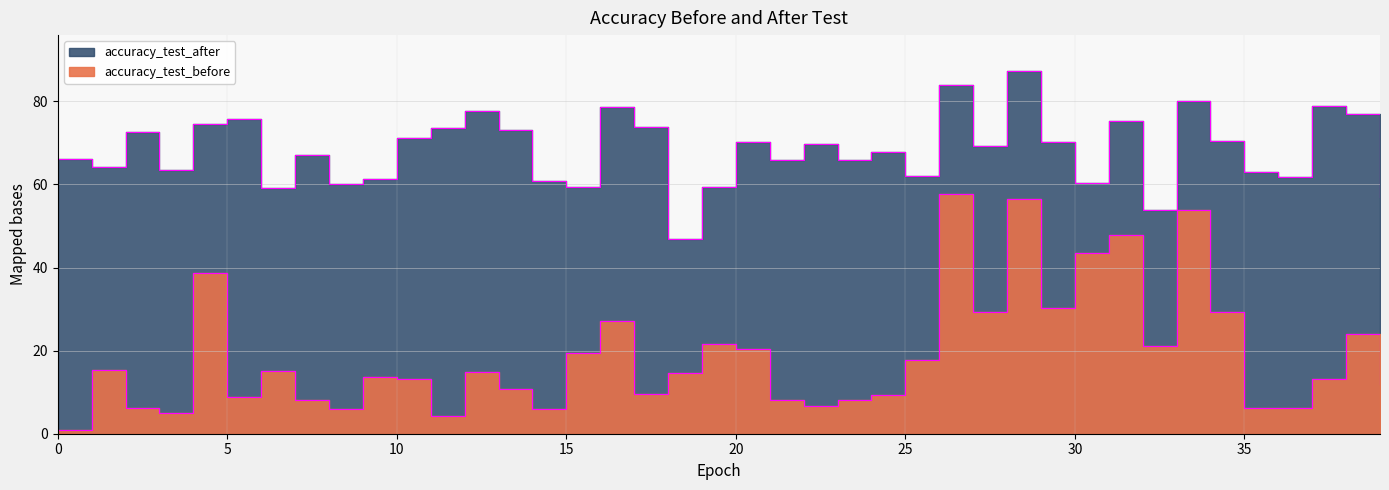

What is the sum of the accuracy_test_after values at 27 and 2?

141.8